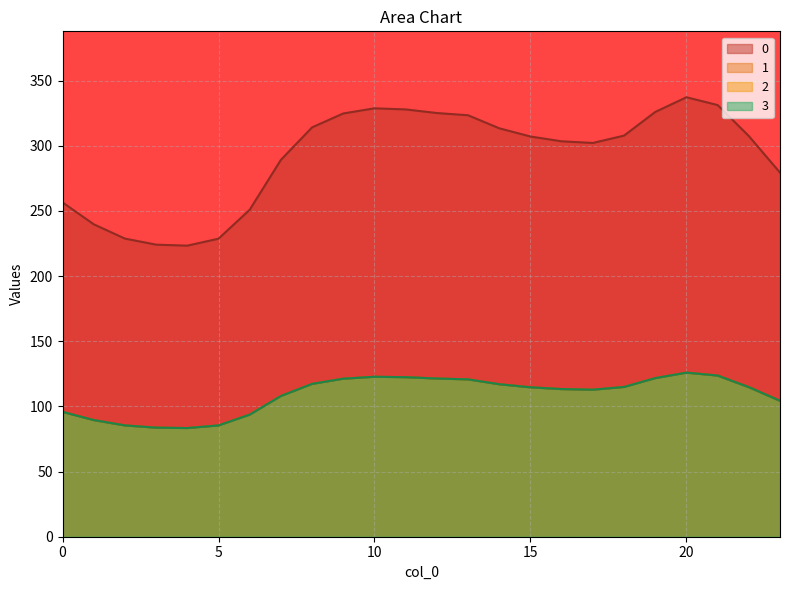

What is the total value across all series at 21?

702.1